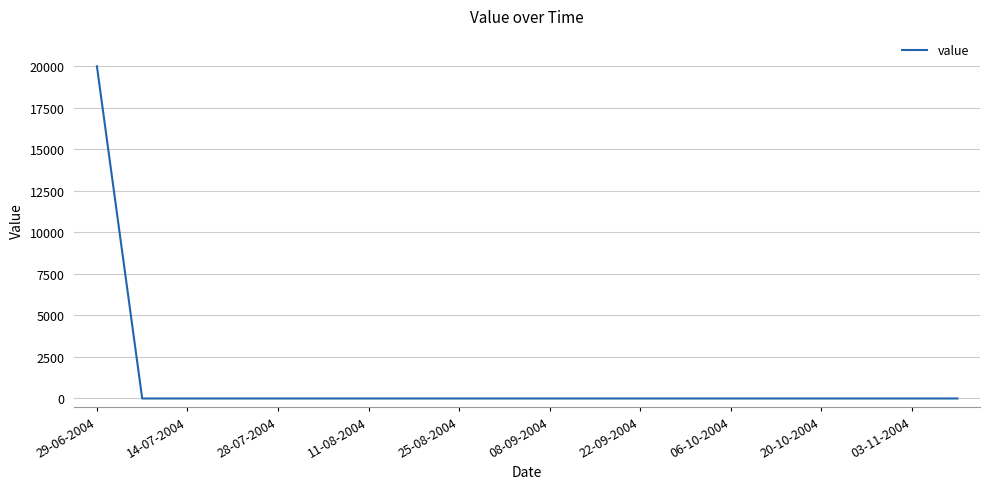

Is this an area chart (filled region under the line)?

No